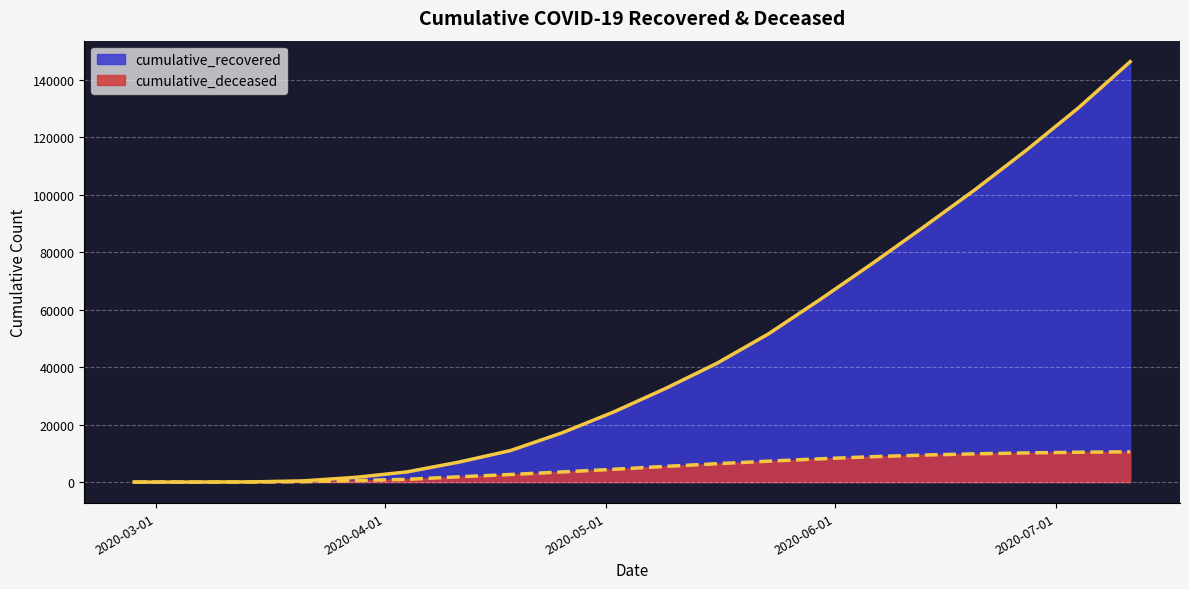

Which category has the highest value in the cumulative_recovered series?

2020-07-11